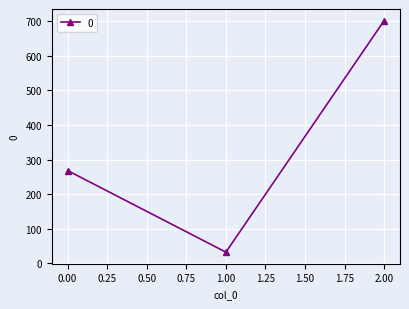

What is the average value?

334